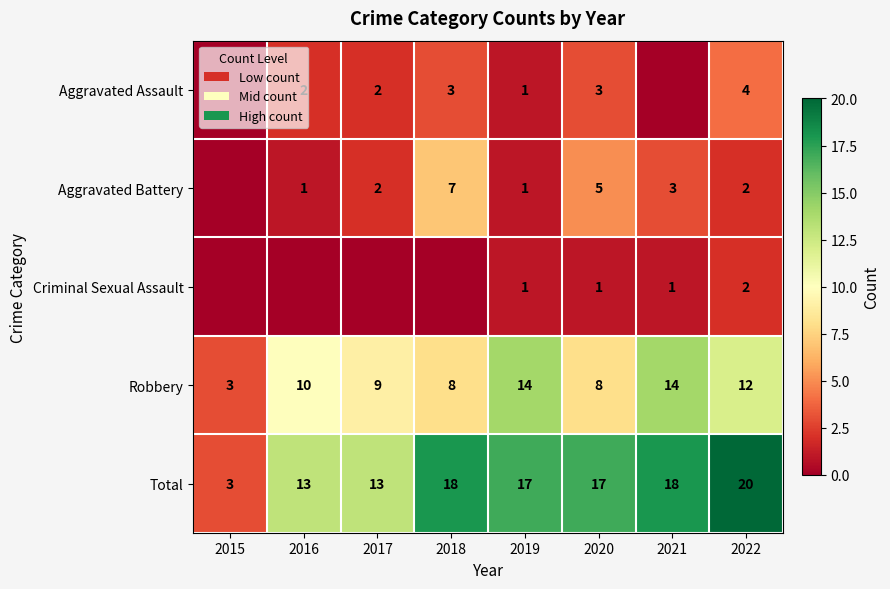

What is the spread (max minus min) of values at 2022?

18